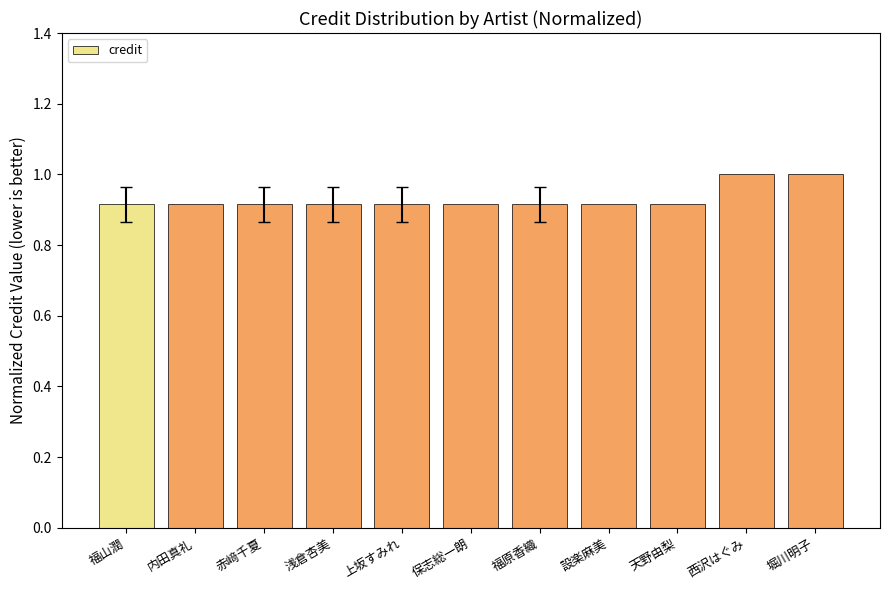

What position from the right is 福山潤?

11